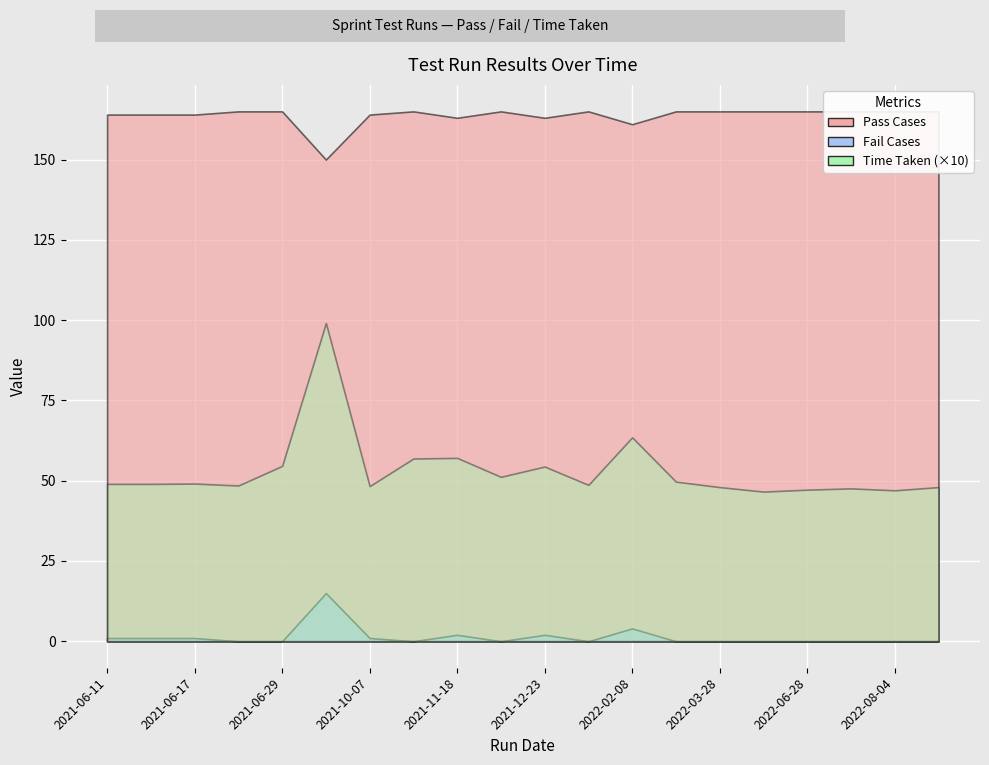

Which series has the largest total across all categories?

Pass Cases